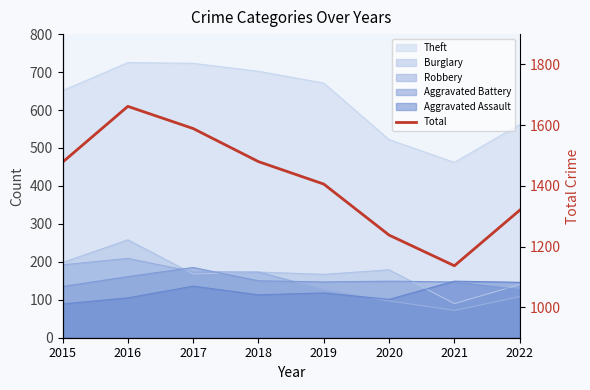

Which label corresponds to the smallest value in the chart?

2021